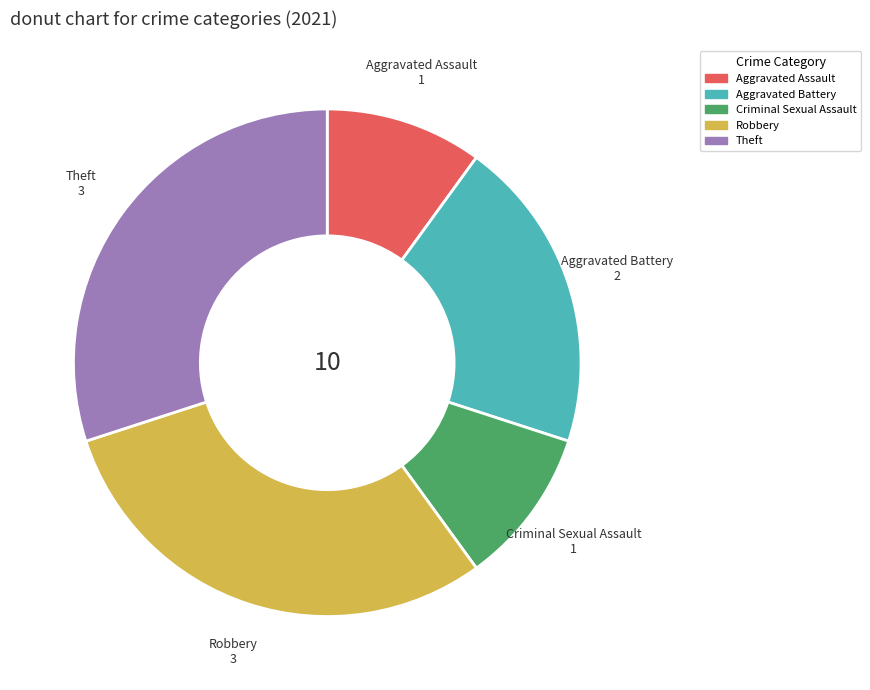

Is Theft the majority of the pie?

No